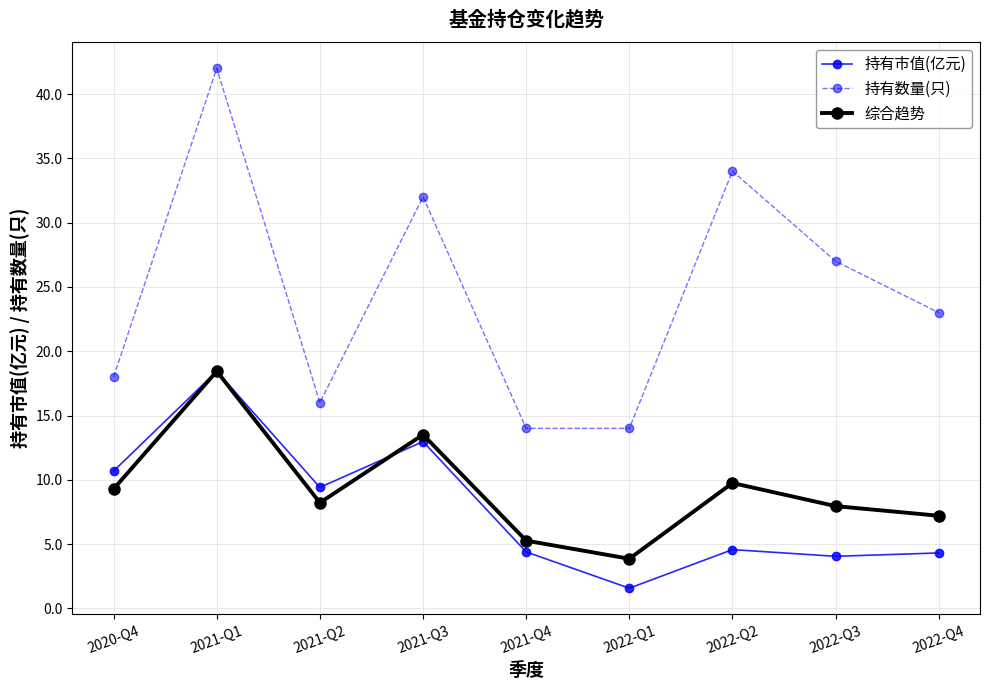

What is the sum of all 持有市值(亿元) values?

70.4